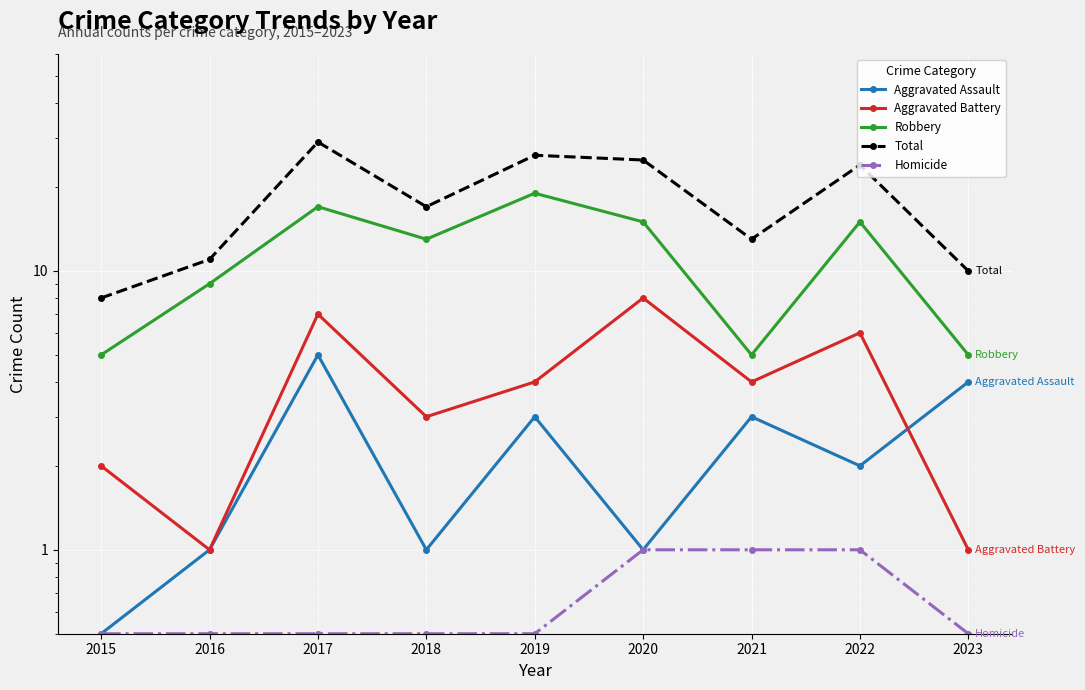

Reading left to right, list all the values displayed in this chart.

Aggravated Assault: 0.5	1.0	5.0	1.0	3.0	1.0	3.0	2.0	4.0
Aggravated Battery: 2.0	1.0	7.0	3.0	4.0	8.0	4.0	6.0	1.0
Robbery: 5.0	9.0	17.0	13.0	19.0	15.0	5.0	15.0	5.0
Total: 8.0	11.0	29.0	17.0	26.0	25.0	13.0	24.0	10.0
Homicide: 0.5	0.5	0.5	0.5	0.5	1.0	1.0	1.0	0.5